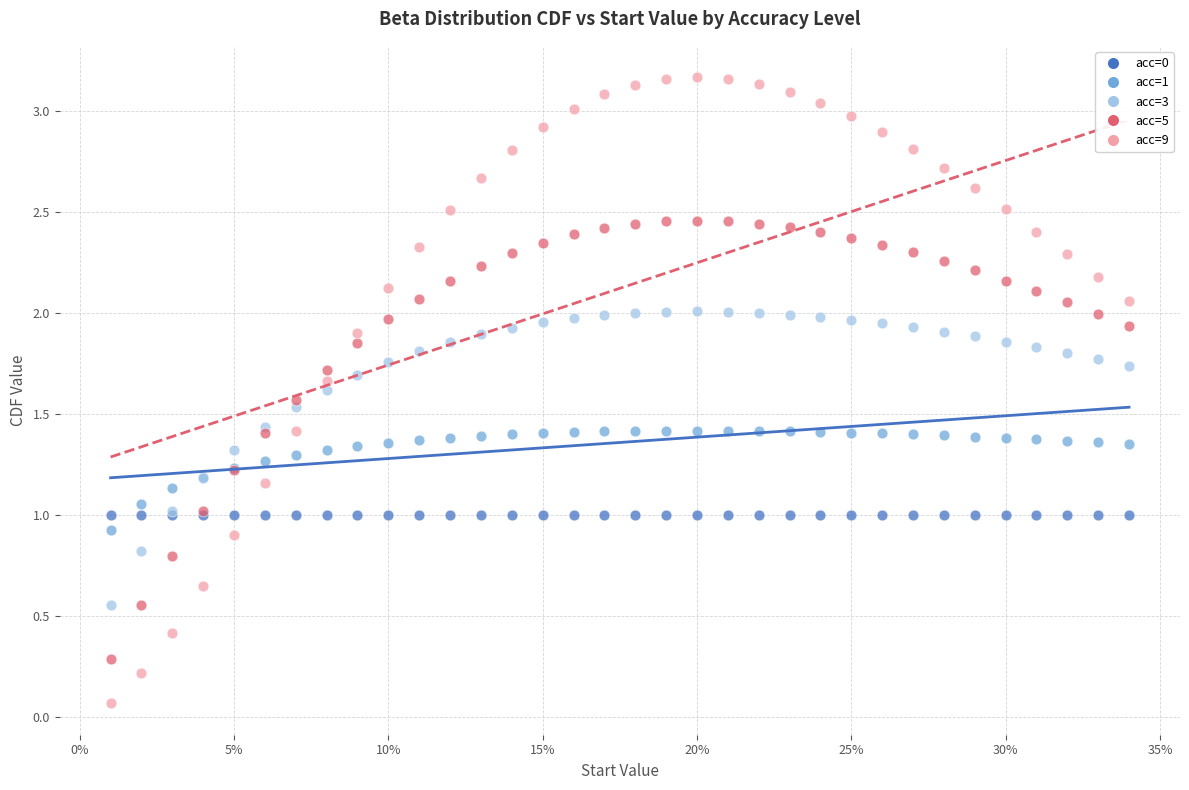

Which series contains the highest Y value?

acc=9